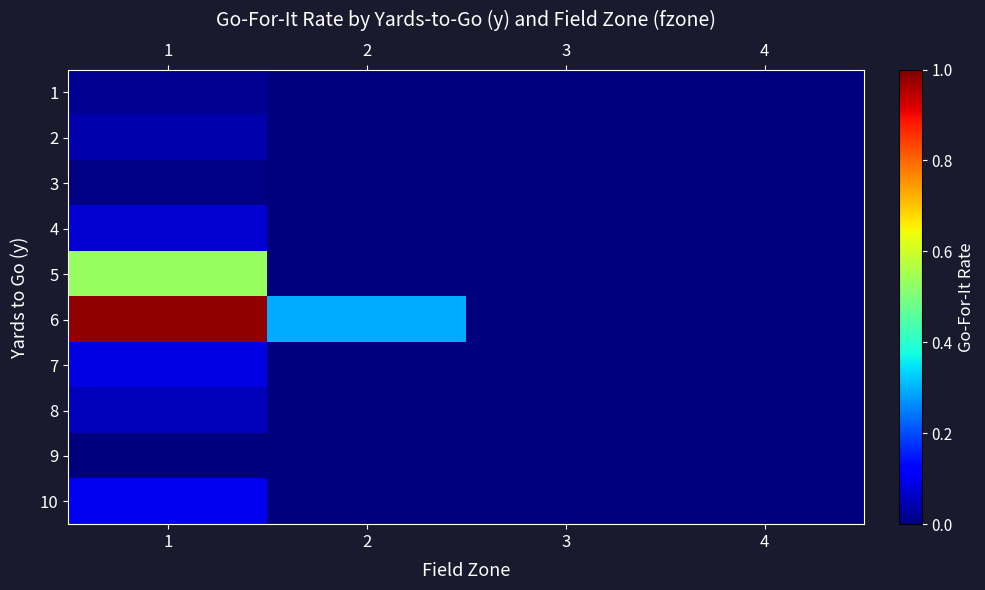

What is the maximum value shown in the chart?

1.0